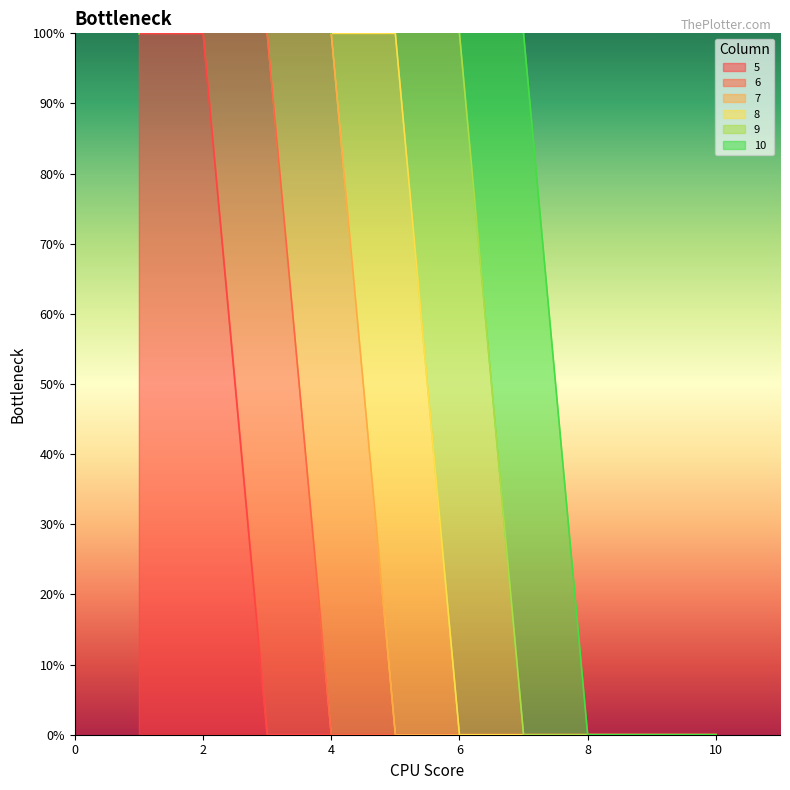

At how many categories does at least one series exceed 0?

7